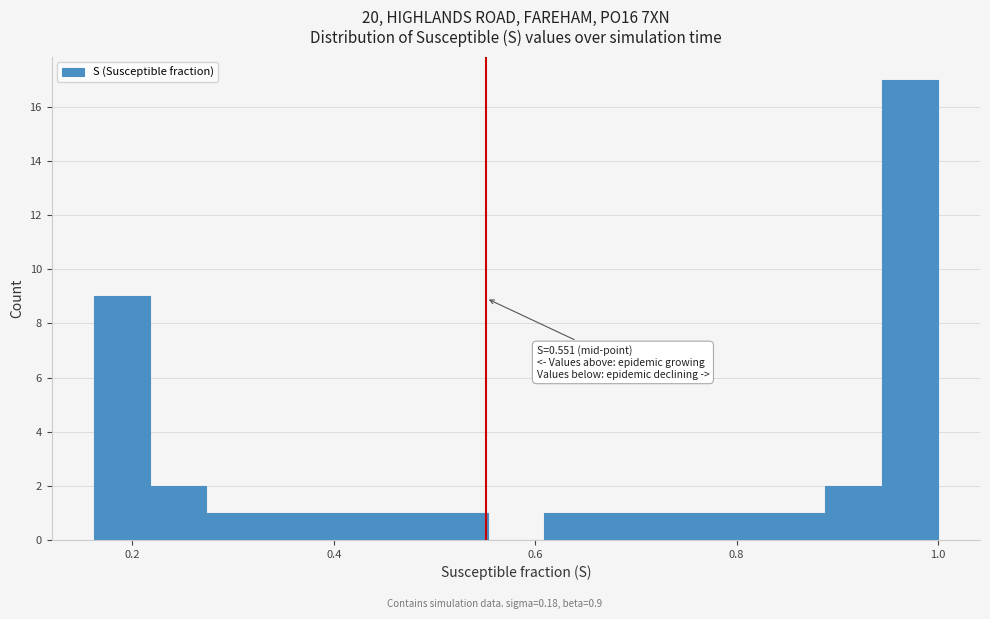

Around what value on the x-axis is the tallest bar? Give the approximate position of its centre, as read against the axis.

0.98